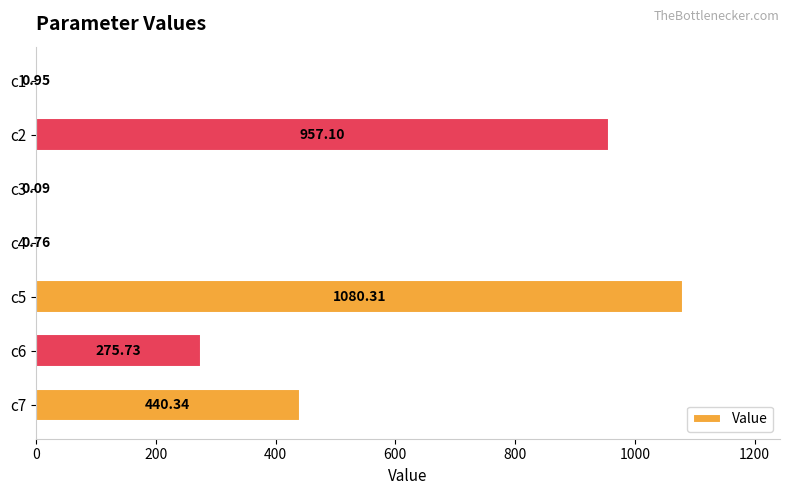

What is the change in value from c2 to c4?

-956.3